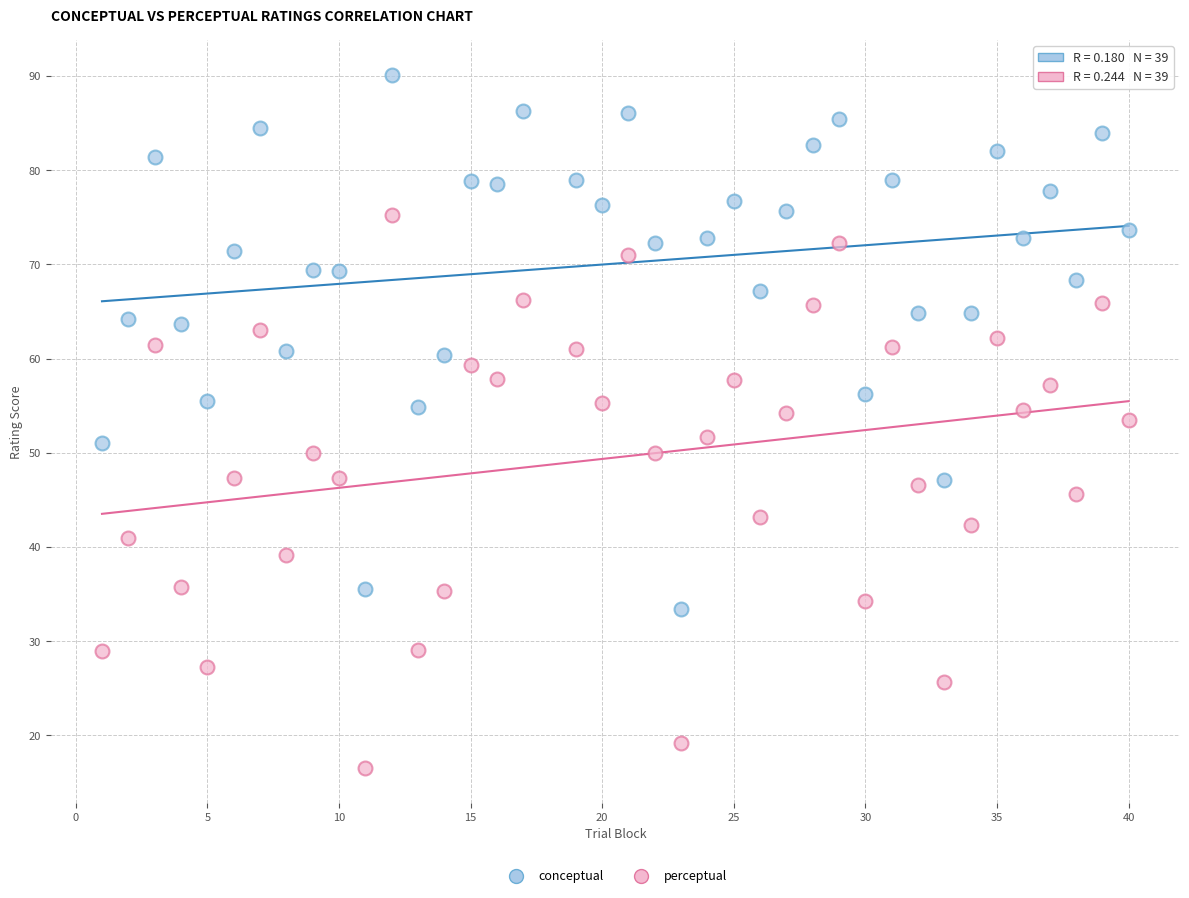

Across all data points, what is the range of X values (max minus min)?

39.0